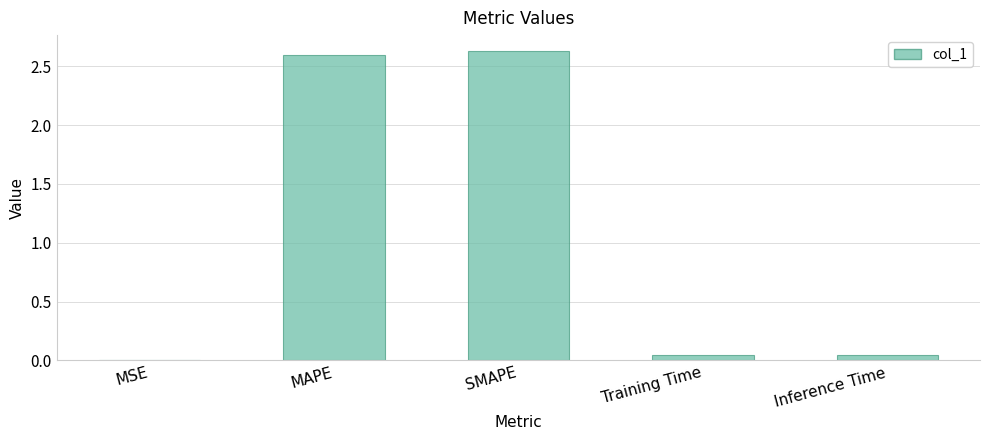

The value at MSE is 0.0. True or false?

True